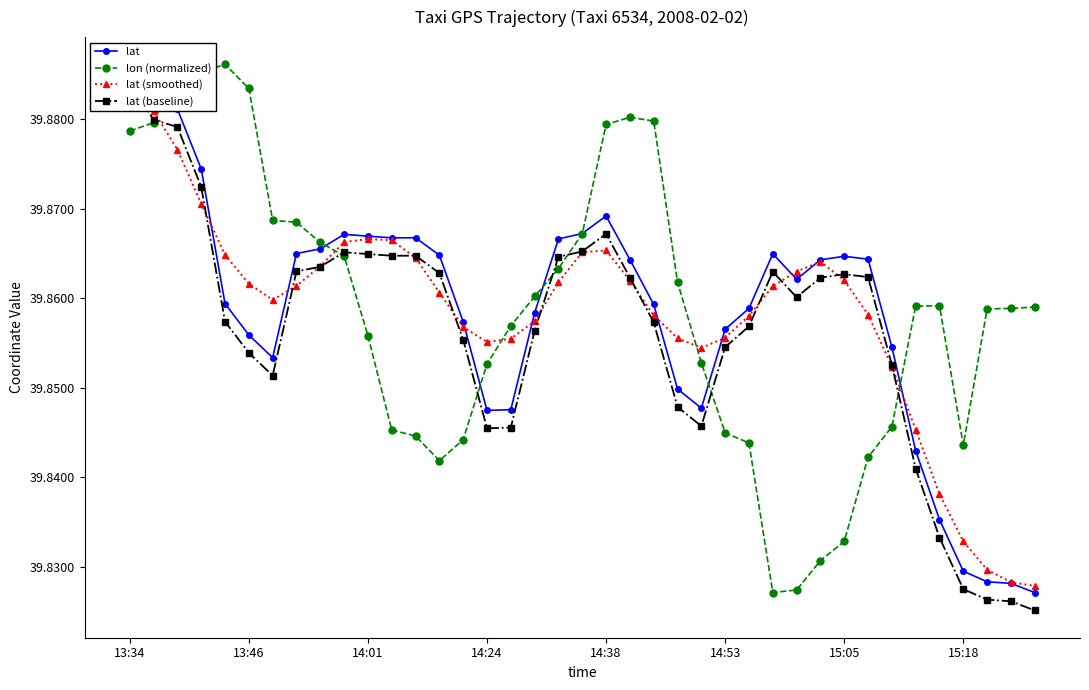

How many lon (normalized) values are between 39 and 40?

39